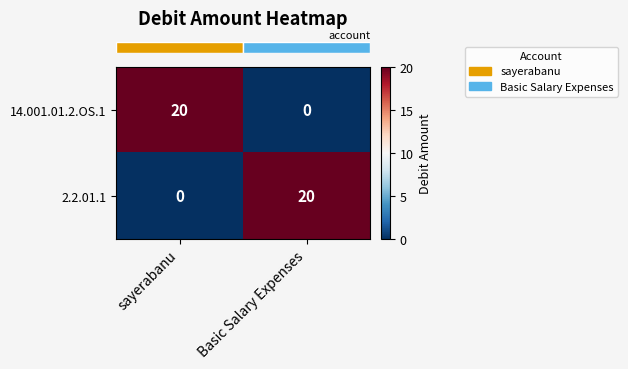

At which label does 2.2.01.1 reach its peak?

Basic Salary Expenses